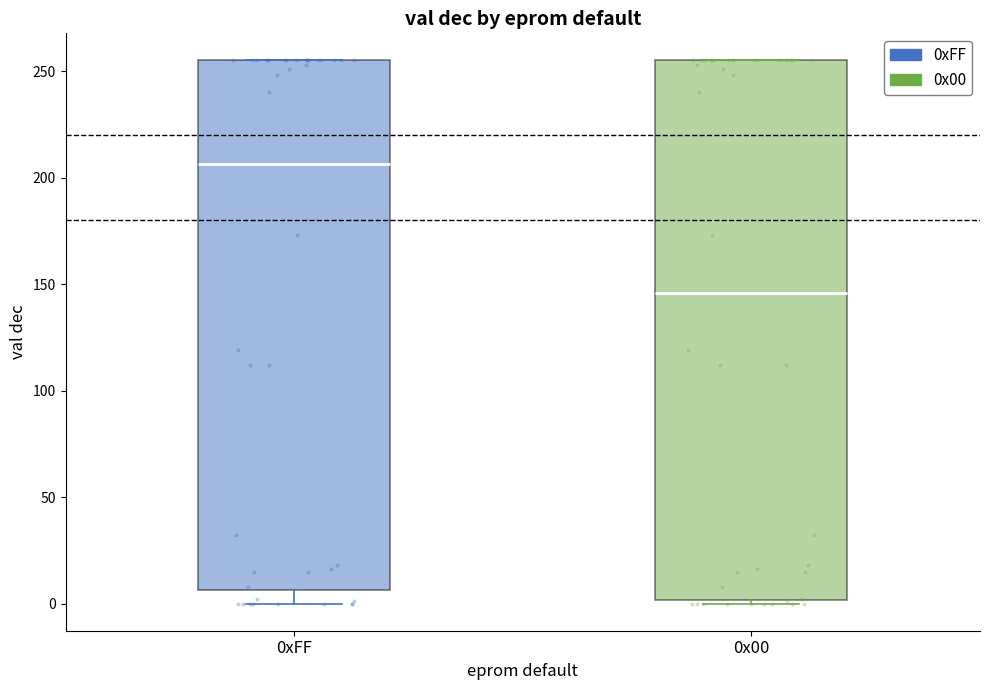

Reading left to right, read every box against the y-axis: the position of its median line, the range the box covers, and the ends of its whiskers. The values are not printed on the chart, so give them approximately, as read against the axis.

0xFF: median 205, box 5 to 255, whiskers 0 to 255
0x00: median 145, box 0 to 255, whiskers 0 (just below the box's lower edge) to 255